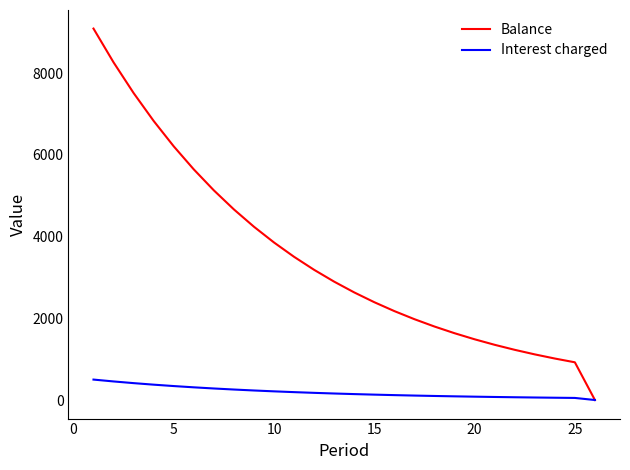

Which series has the largest range (max minus min)?

Balance